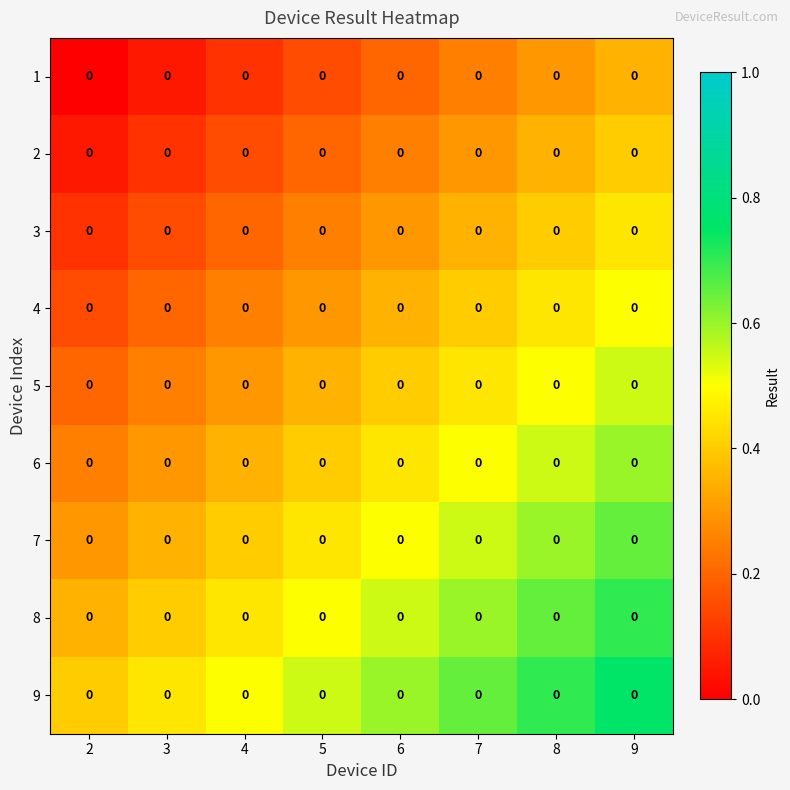

Rank the series by their maximum value, from highest to lowest.

9, 8, 7, 6, 5, 4, 3, 2, 1